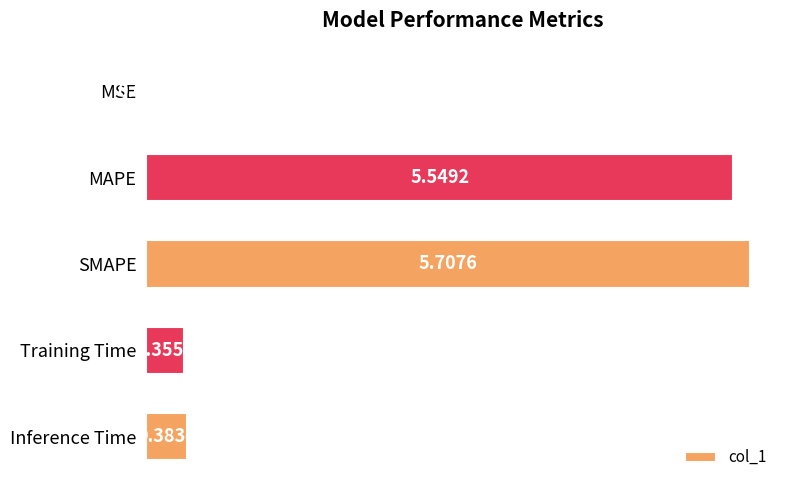

Where is the data nearest to the value 2?

Inference Time